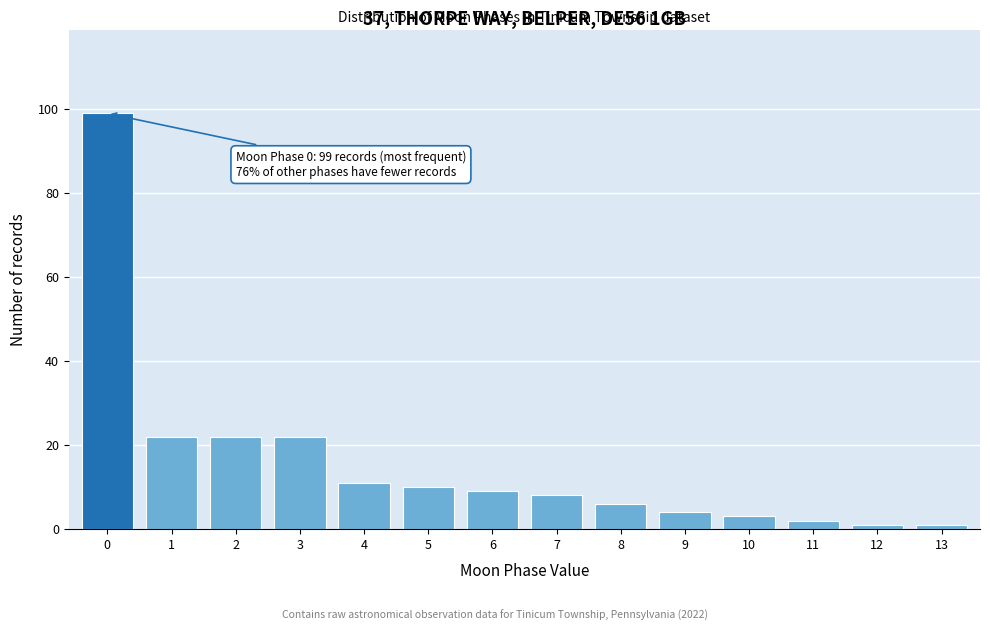

Reading right to left, transcribe all the data shown in this chart.

13=1	12=1	11=2	10=3	9=4	8=6	7=8	6=9	5=10	4=11	3=22	2=22	1=22	0=99